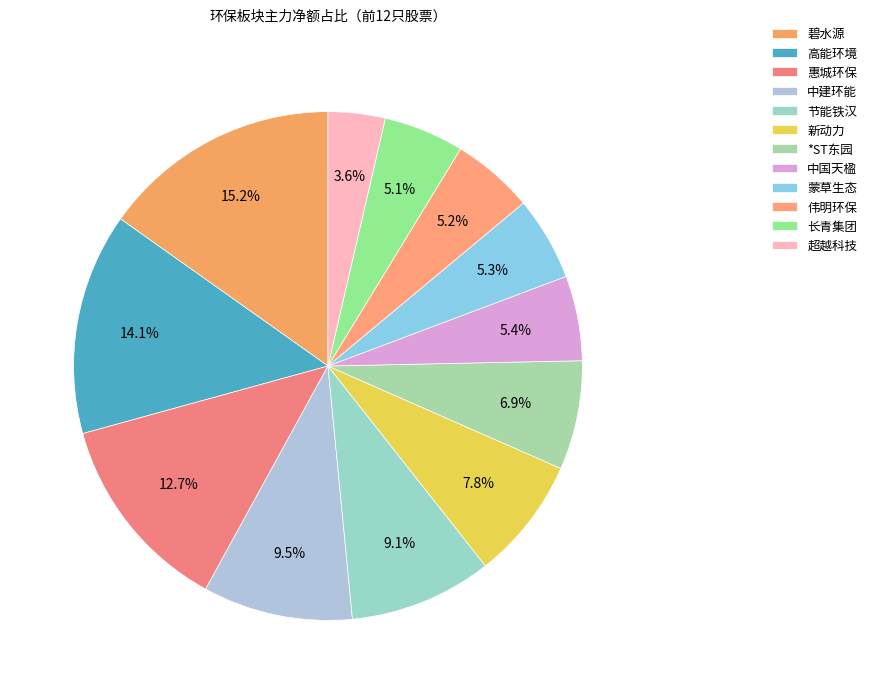

To the nearest percent, what portion does 超越科技 represent?

4%